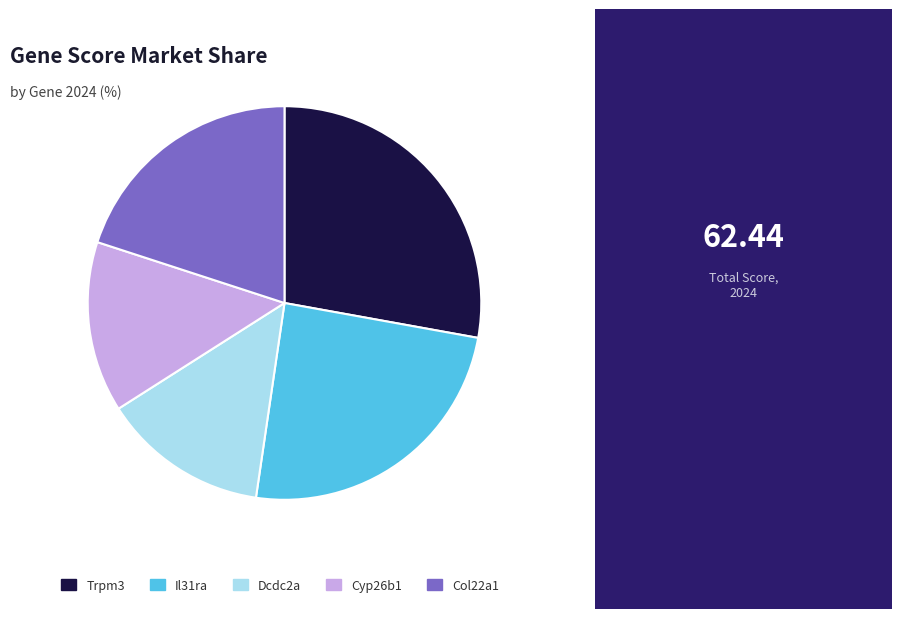

Count the number of slices in the pie.

5